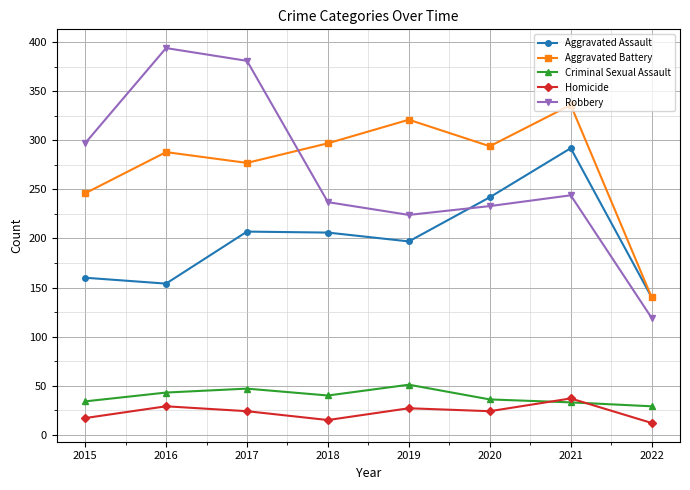

True or false: Homicide has more than 0 interior local peaks.

True